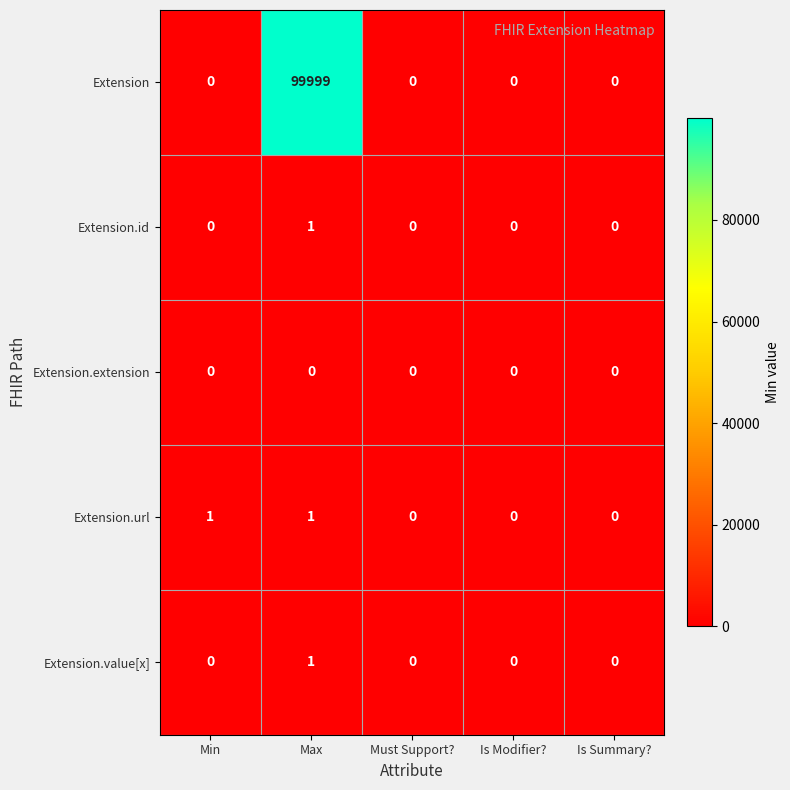

Which series has the largest range (max minus min)?

Extension